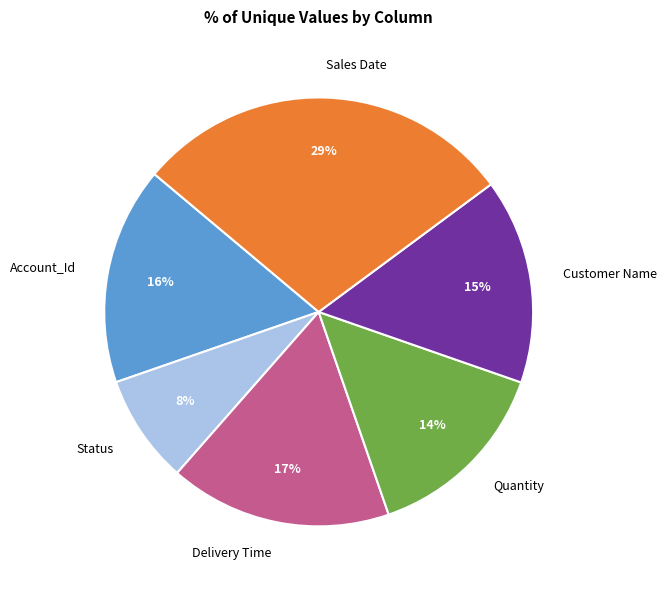

To the nearest percent, what portion does Status represent?

8%